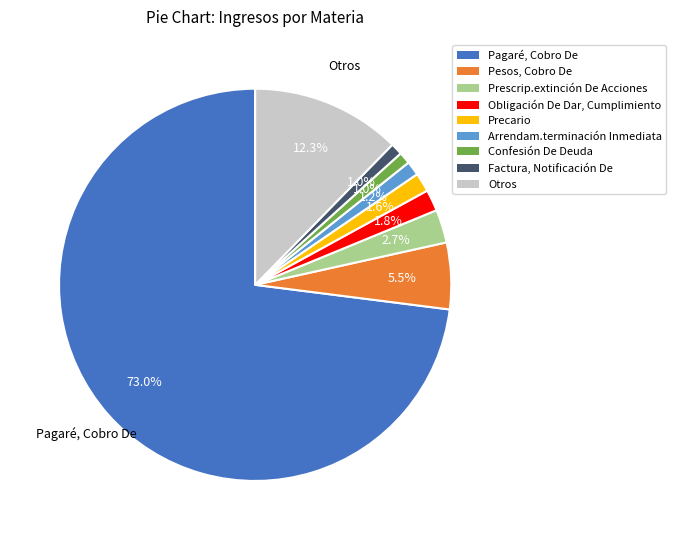

Which category has the biggest portion of the pie?

Pagaré, Cobro De